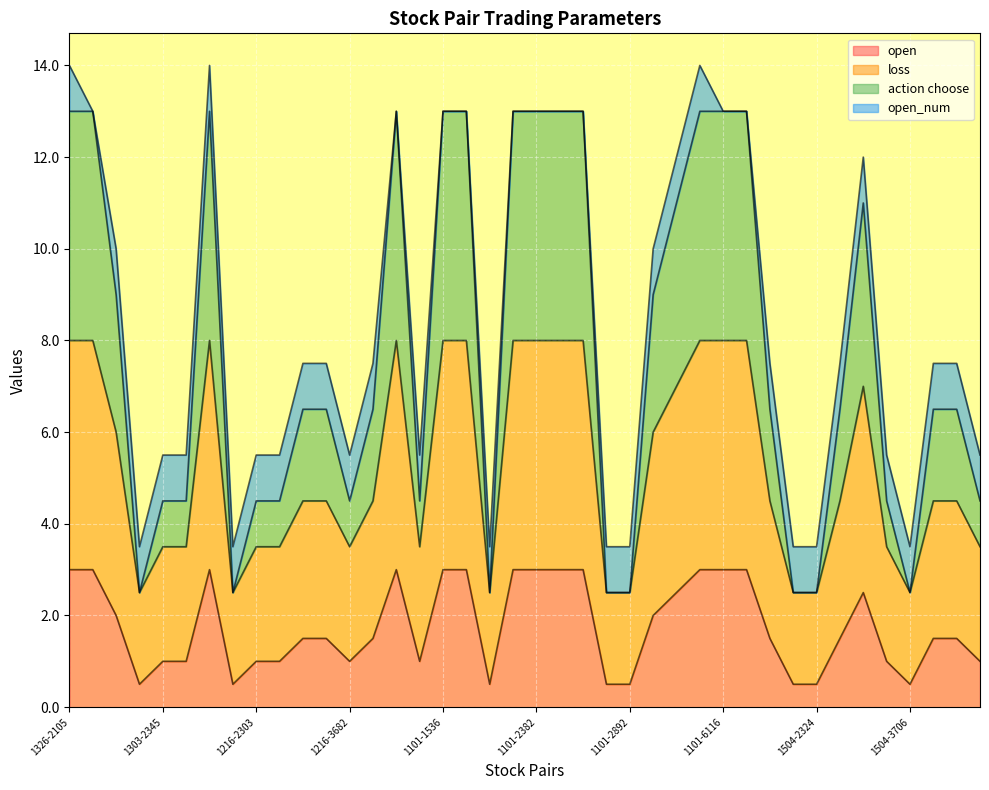

At which category does the chart reach its minimum across all series?

1326-3706